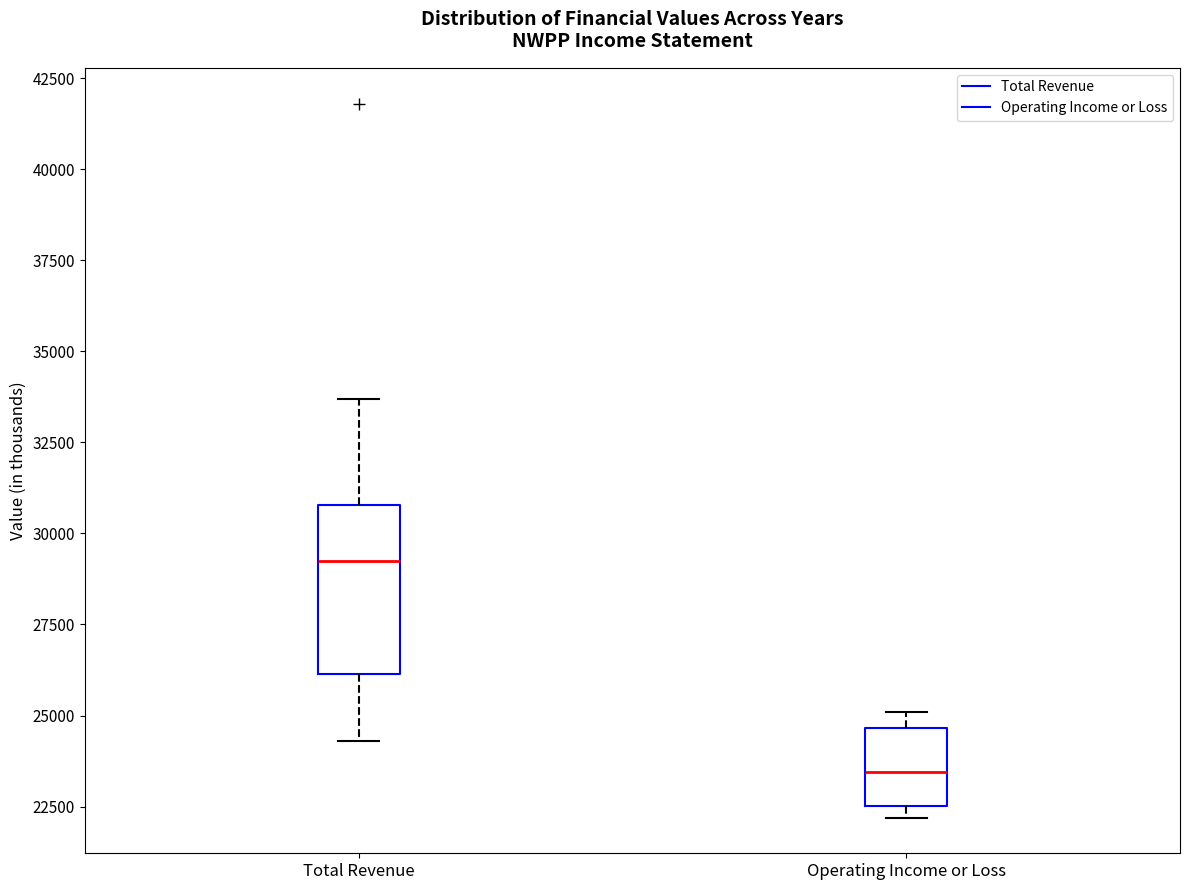

Comparing the boxes themselves (not the whiskers), which one is the tallest?

Total Revenue